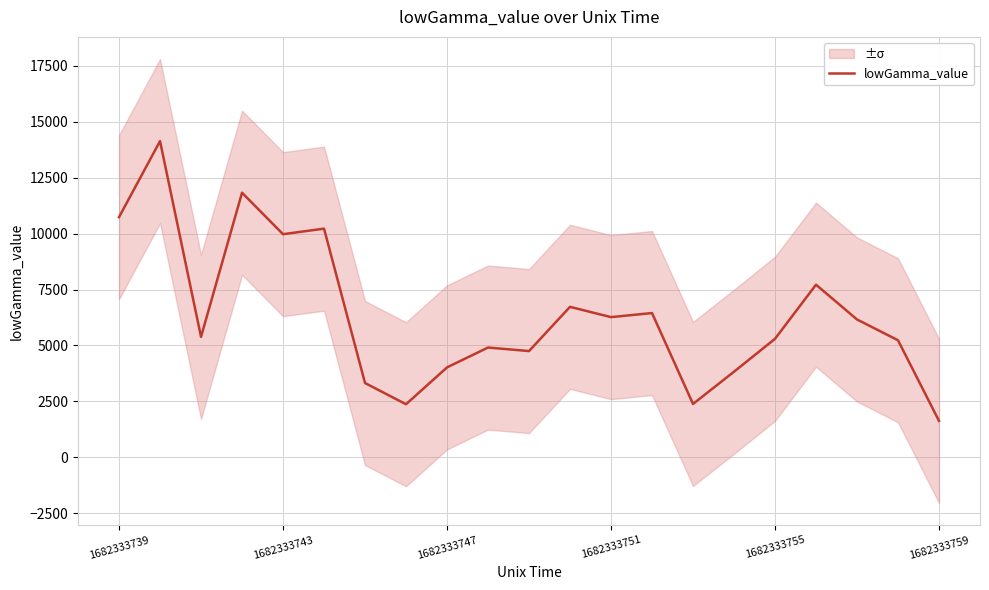

What is the sum of all values?

133328.0